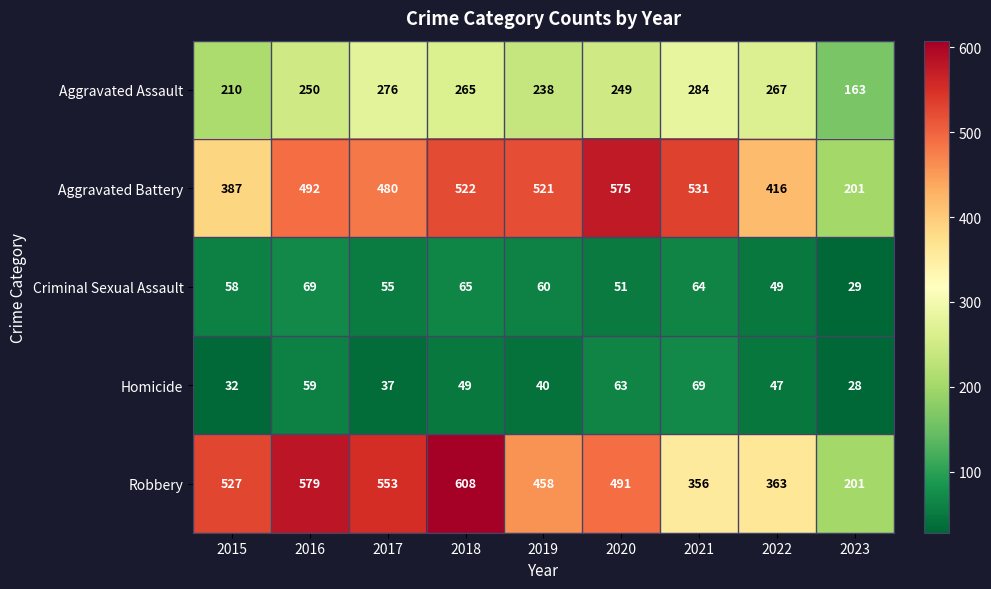

Rank the series at 2016 from highest to lowest value.

Robbery, Aggravated Battery, Aggravated Assault, Criminal Sexual Assault, Homicide